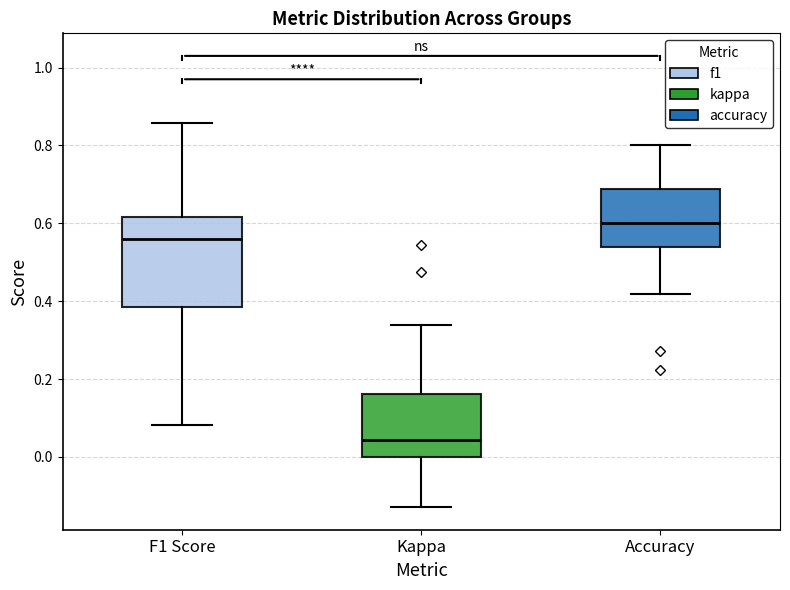

Where does the upper whisker of the box for Accuracy end on the y-axis? The values are not printed on the chart, so give them approximately, as read against the axis.

0.80